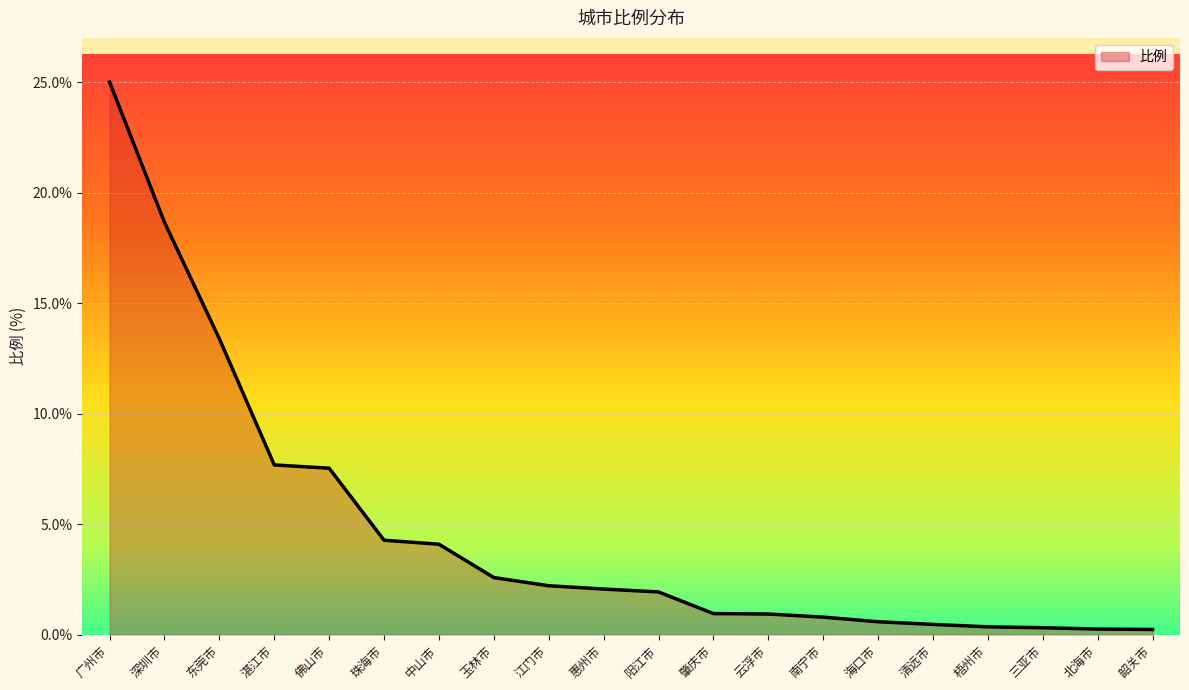

At which category does the chart reach its peak across all series?

广州市